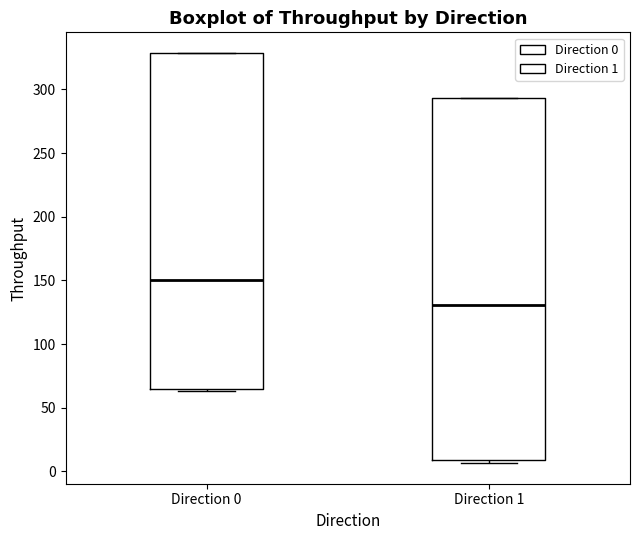

Which box is the tallest, from its lower edge to its upper edge?

Direction 1